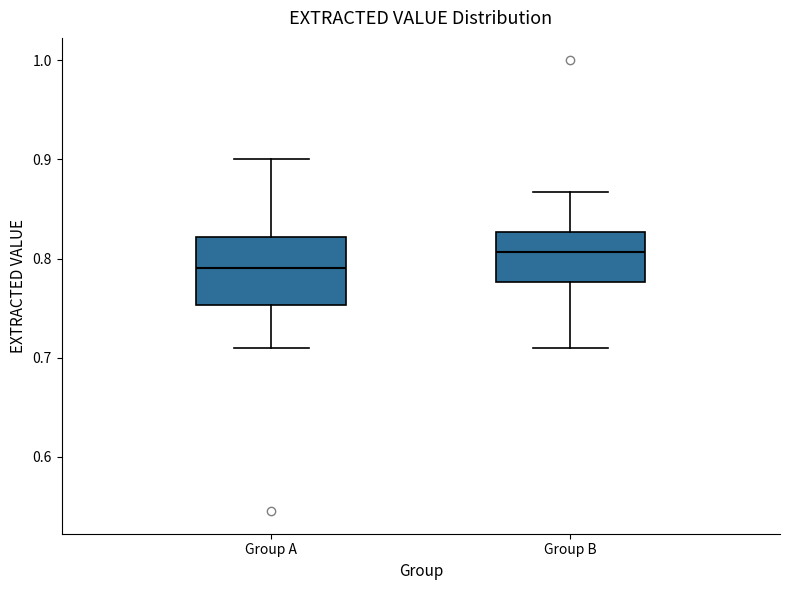

Reading left to right, read every box against the y-axis: the position of its median line, the range the box covers, and the ends of its whiskers. The values are not printed on the chart, so give them approximately, as read against the axis.

Group A: median 0.79, box 0.75 to 0.82, whiskers 0.71 to 0.90
Group B: median 0.81, box 0.78 to 0.83, whiskers 0.71 to 0.87